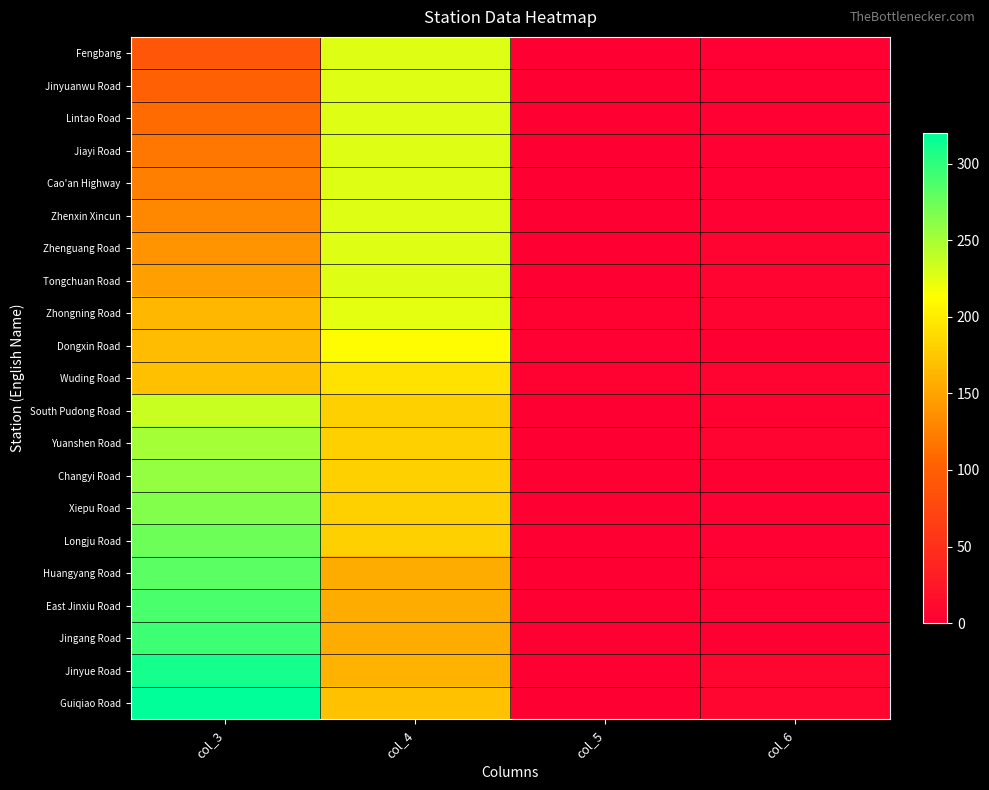

What is the spread (max minus min) of values at col_3?

228